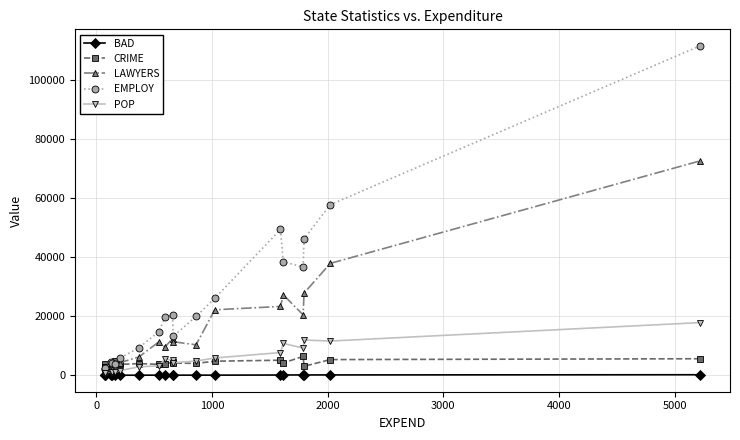

True or false: CRIME and BAD cross at least once.

False